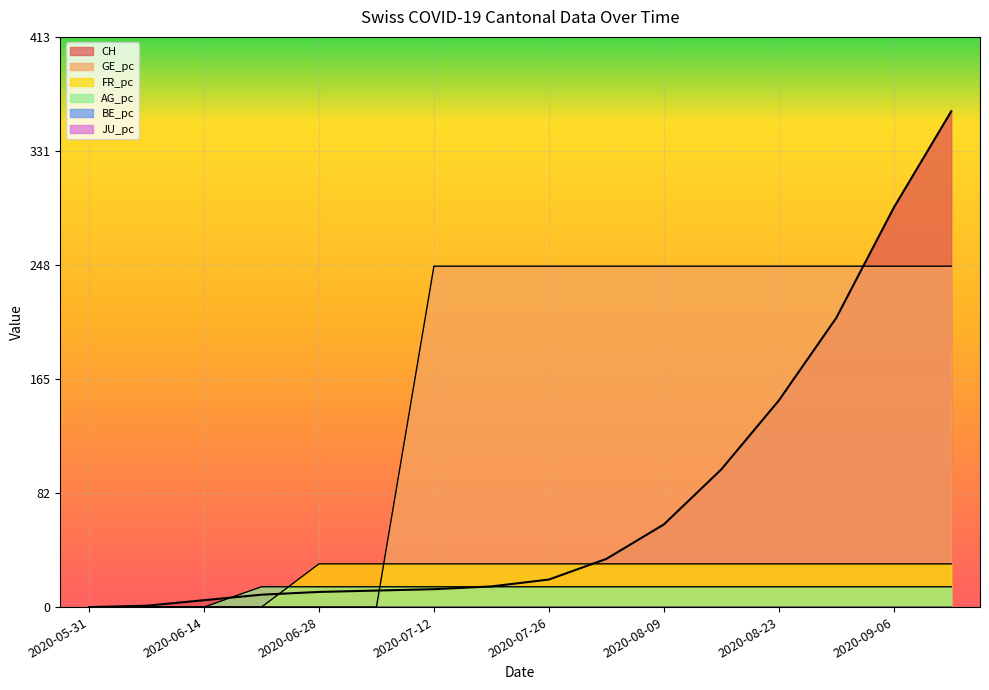

At 2020-06-14, list the series in order from largest to smallest.

CH, GE_pc, FR_pc, AG_pc